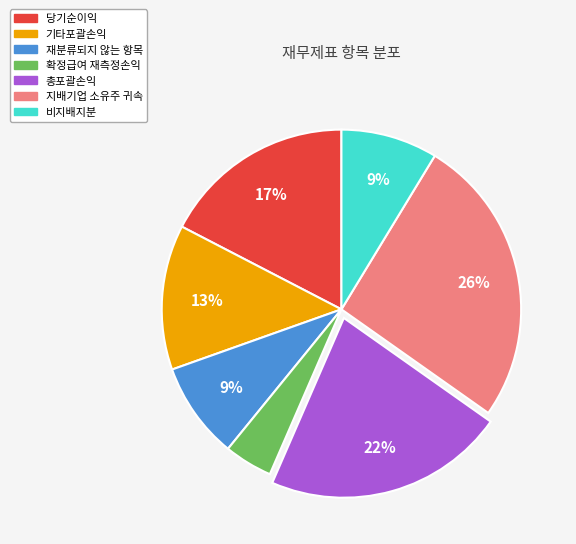

To the nearest percent, what is the combined percentage of 확정급여 재측정손익 and 비지배지분?

13%